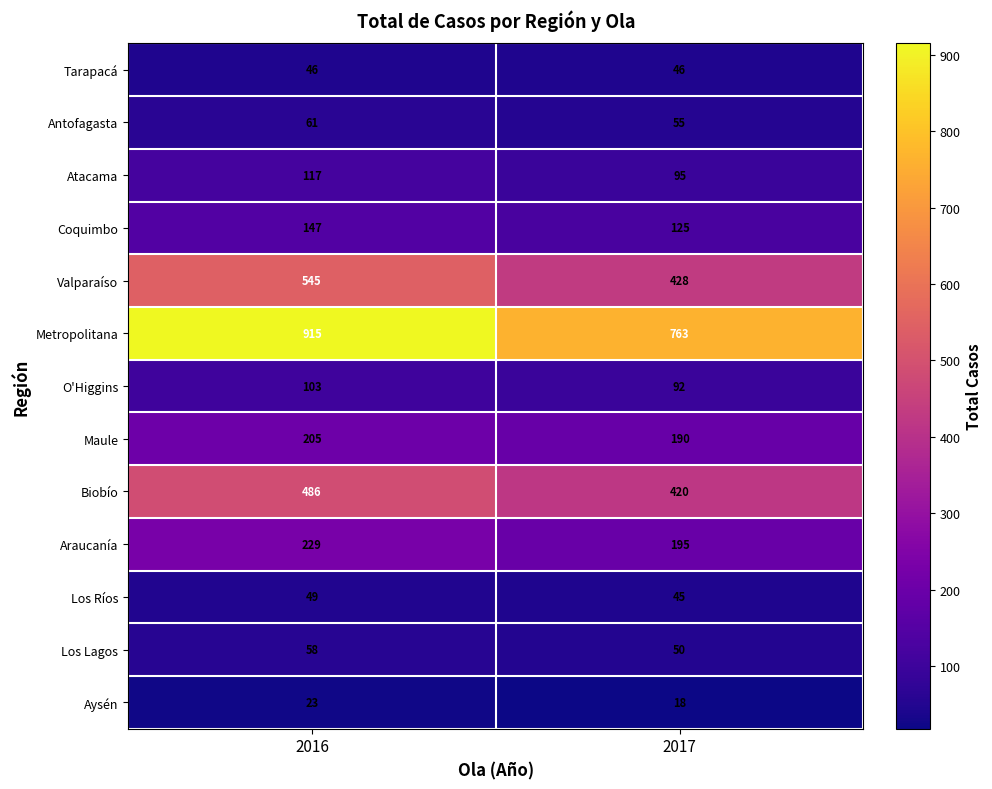

Read the Coquimbo value at 2017.

125